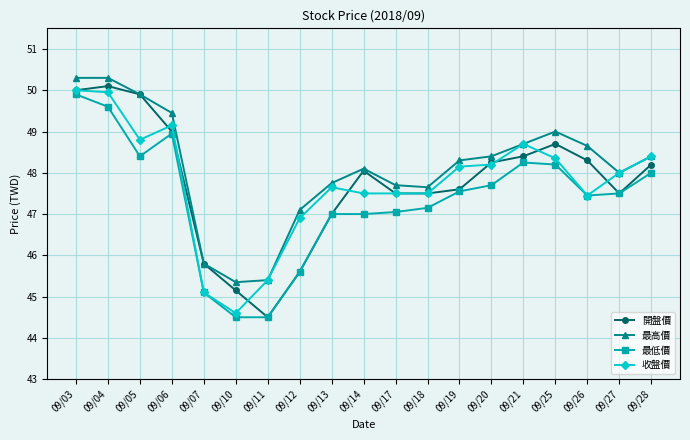

What is the maximum value for 最高價?

50.3